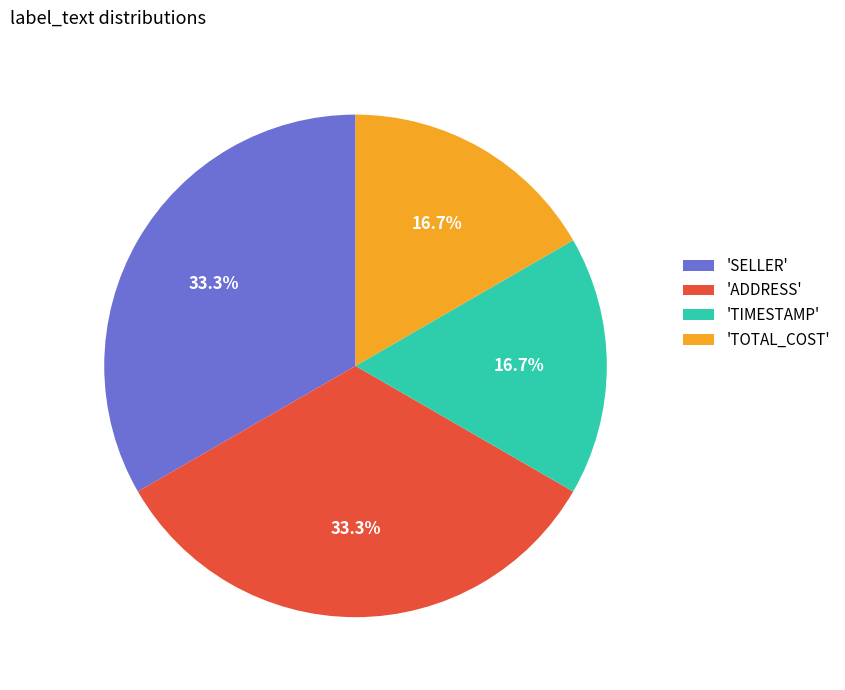

Count the number of slices in the pie.

4